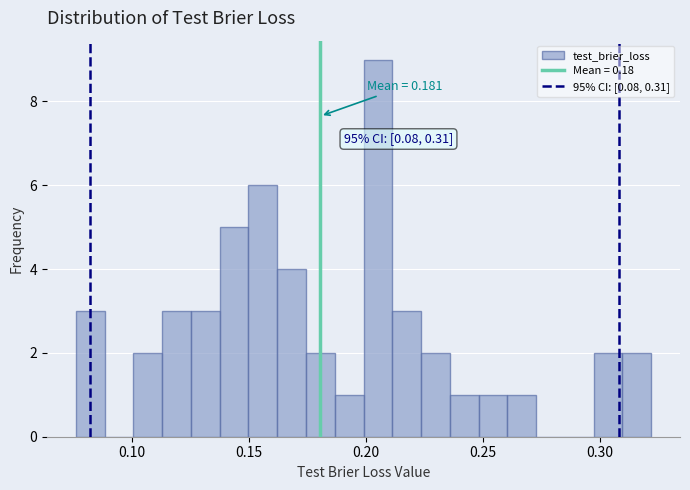

Read against the x-axis, roughly where is the centre of the tallest bar?

0.205